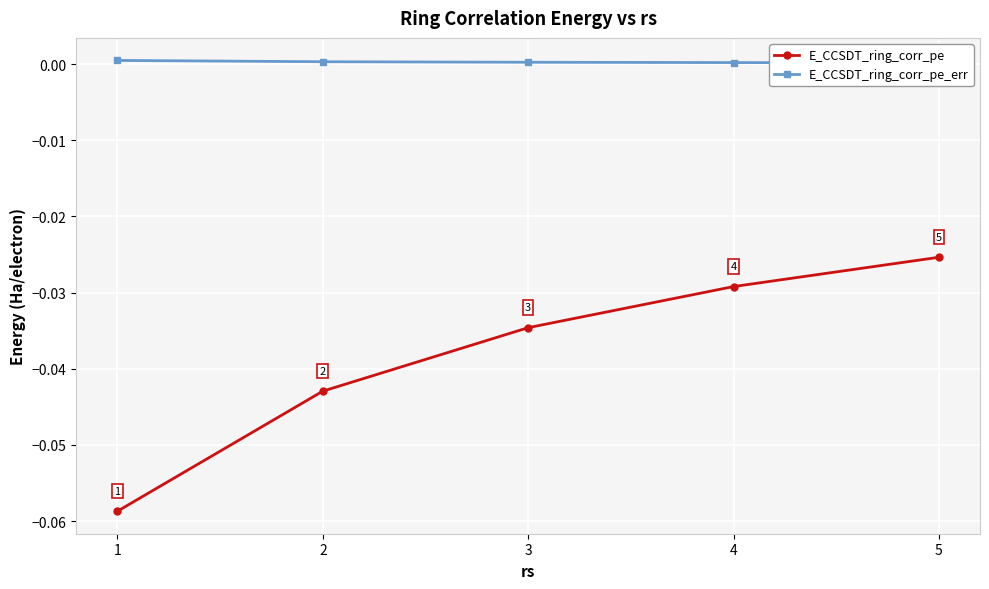

Which series has the widest spread of values?

E_CCSDT_ring_corr_pe